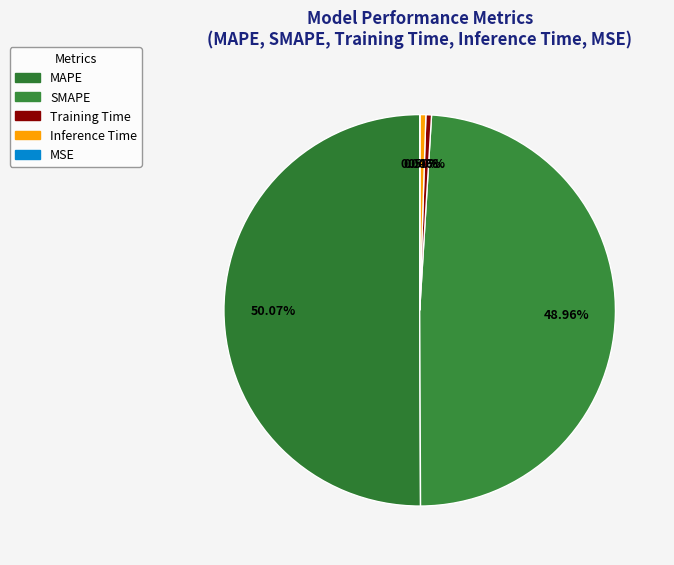

Is there a majority slice in this chart?

Yes